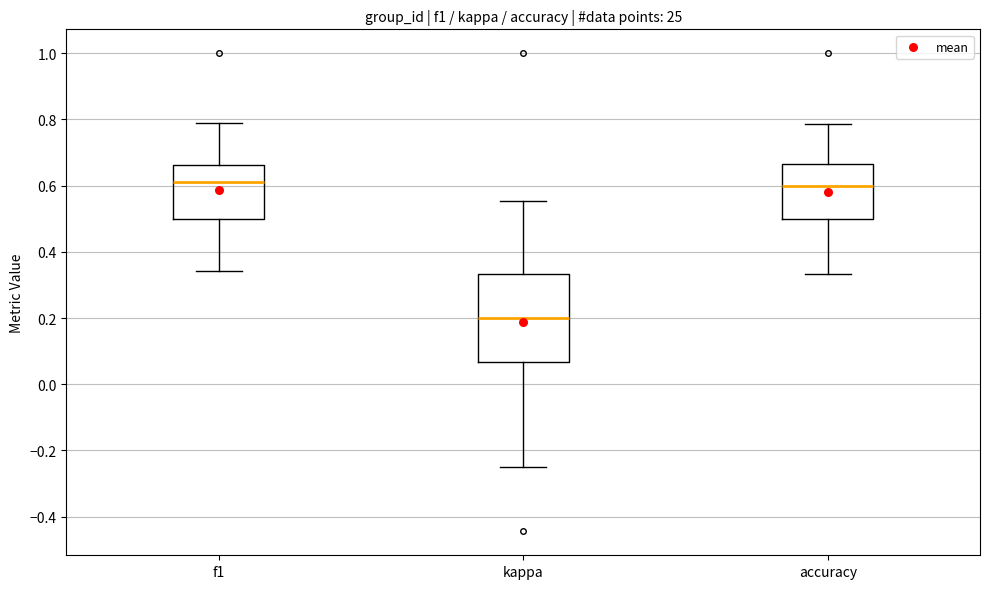

Which box has the lowest median line?

kappa